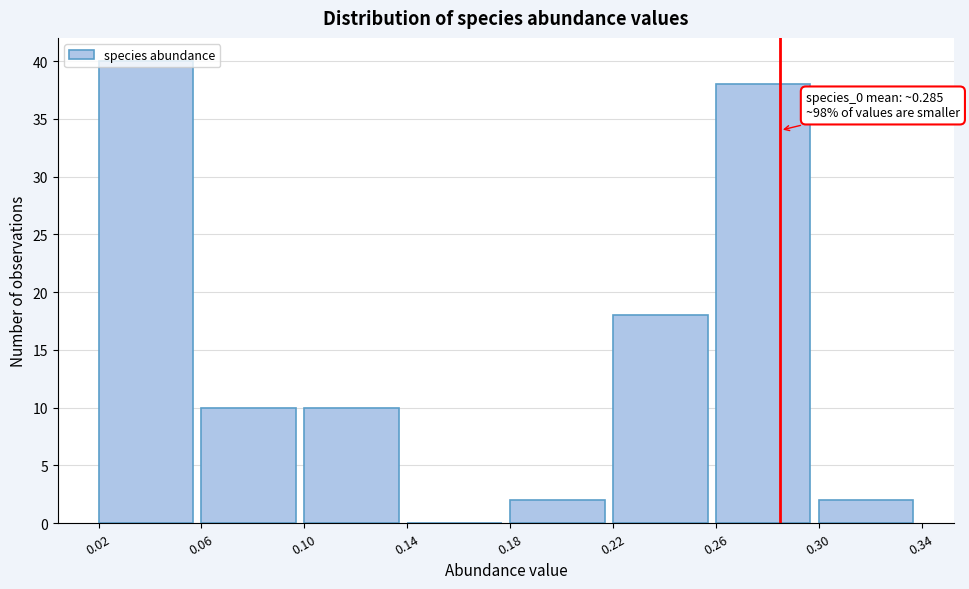

Over which range of the x-axis is the bar tallest?

0.02 to 0.06